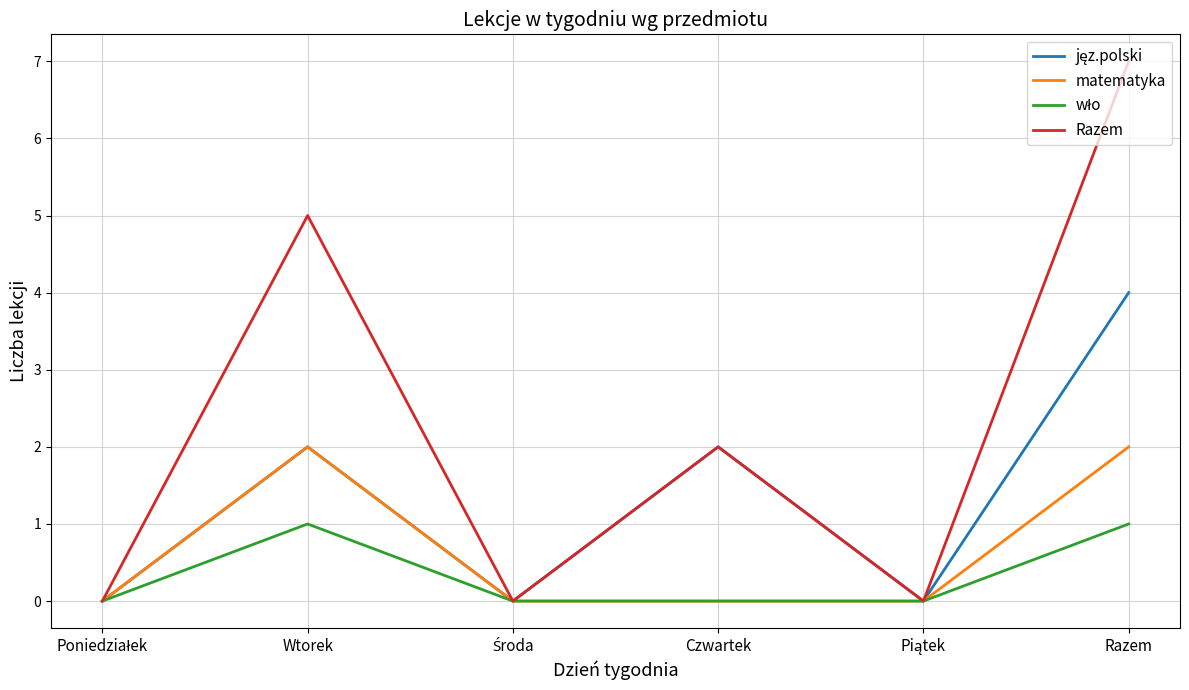

What position from the right is Czwartek?

3